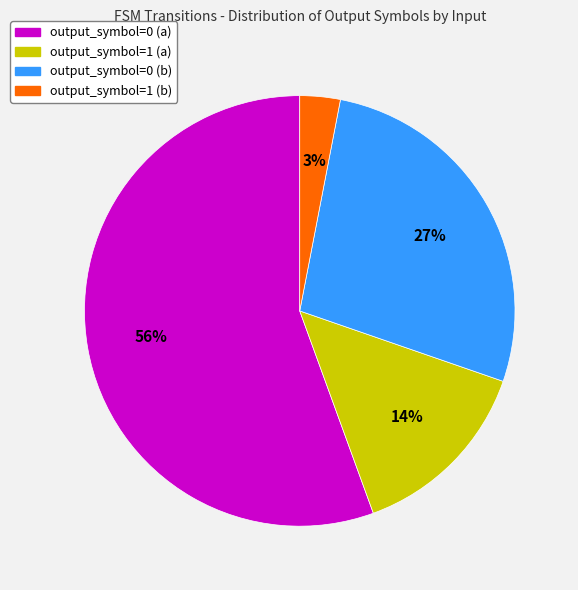

Which has a higher value, output_symbol=0 (a) or output_symbol=1 (a)?

output_symbol=0 (a)